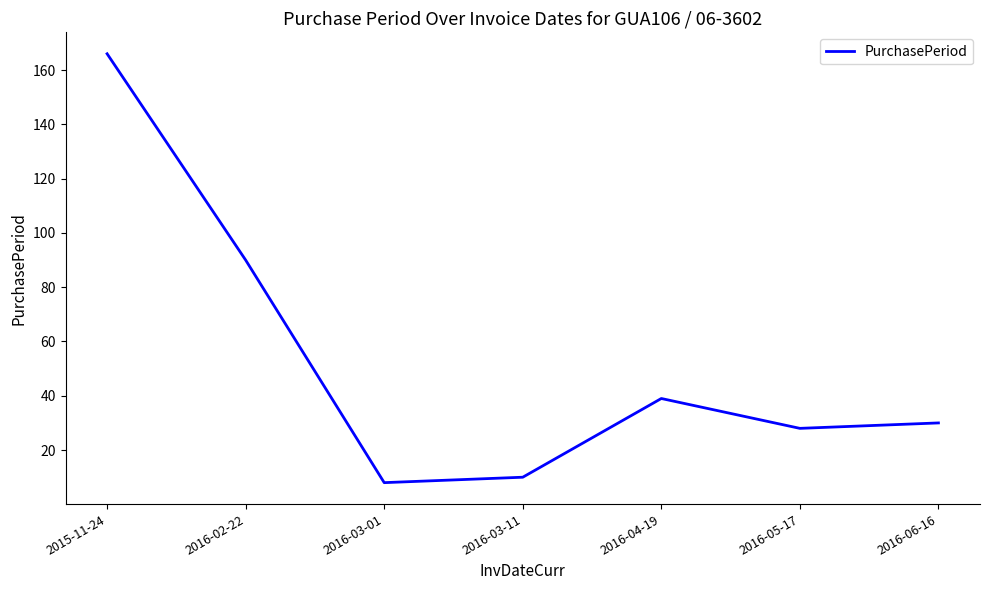

What is the change in value from 2015-11-24 to 2016-04-19?

-127